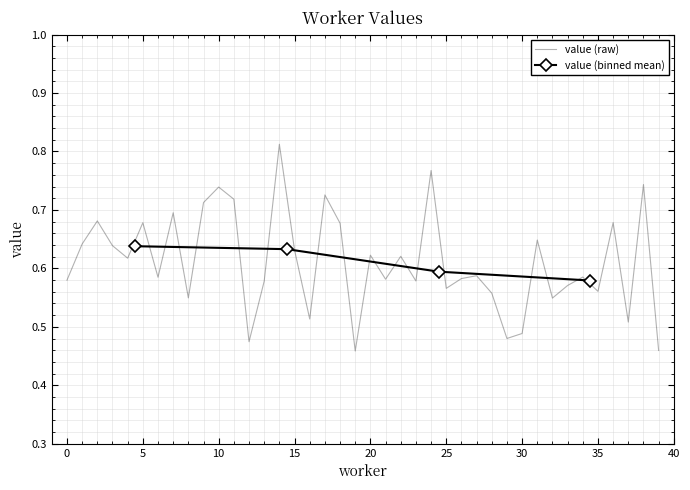

Where is the first local minimum?

4